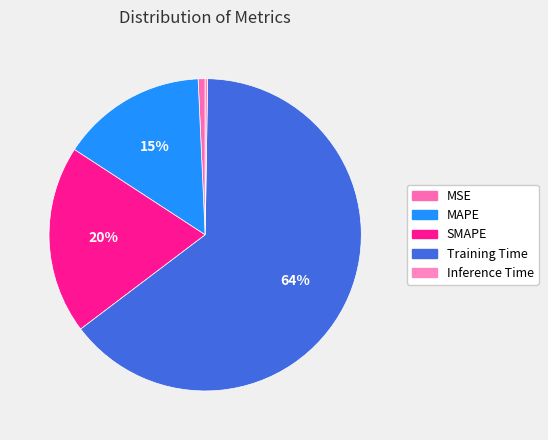

Which slice is the largest?

Training Time